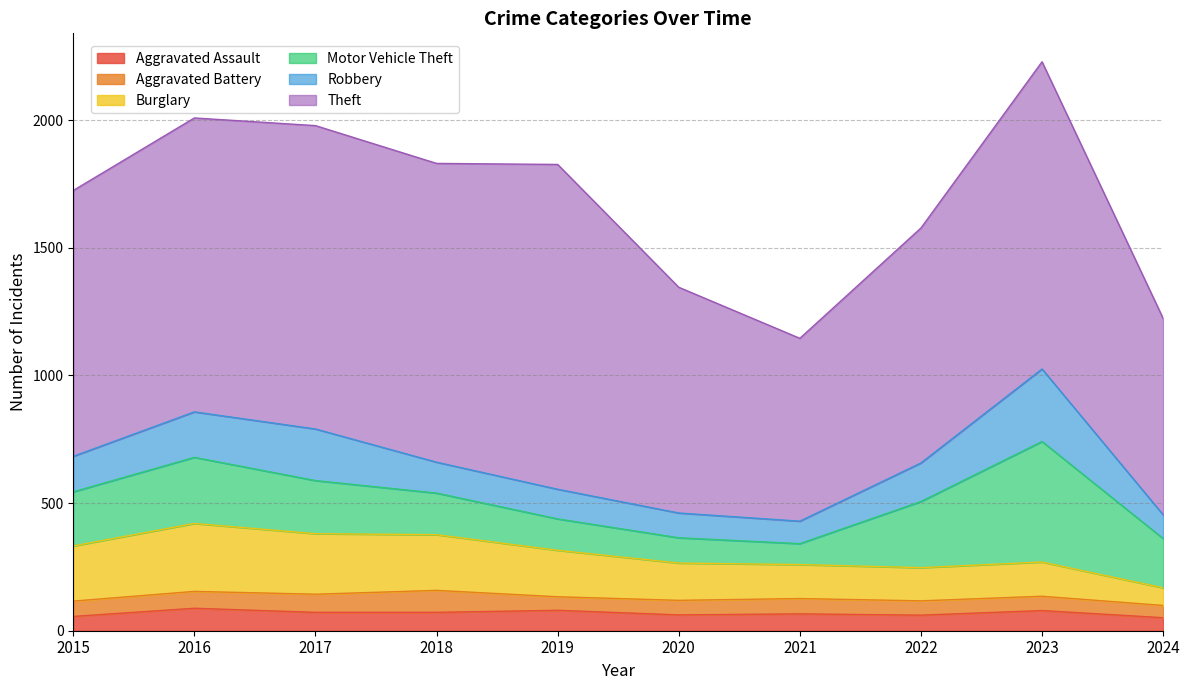

Between 2017 and 2022, which series saw the biggest shift?

Theft